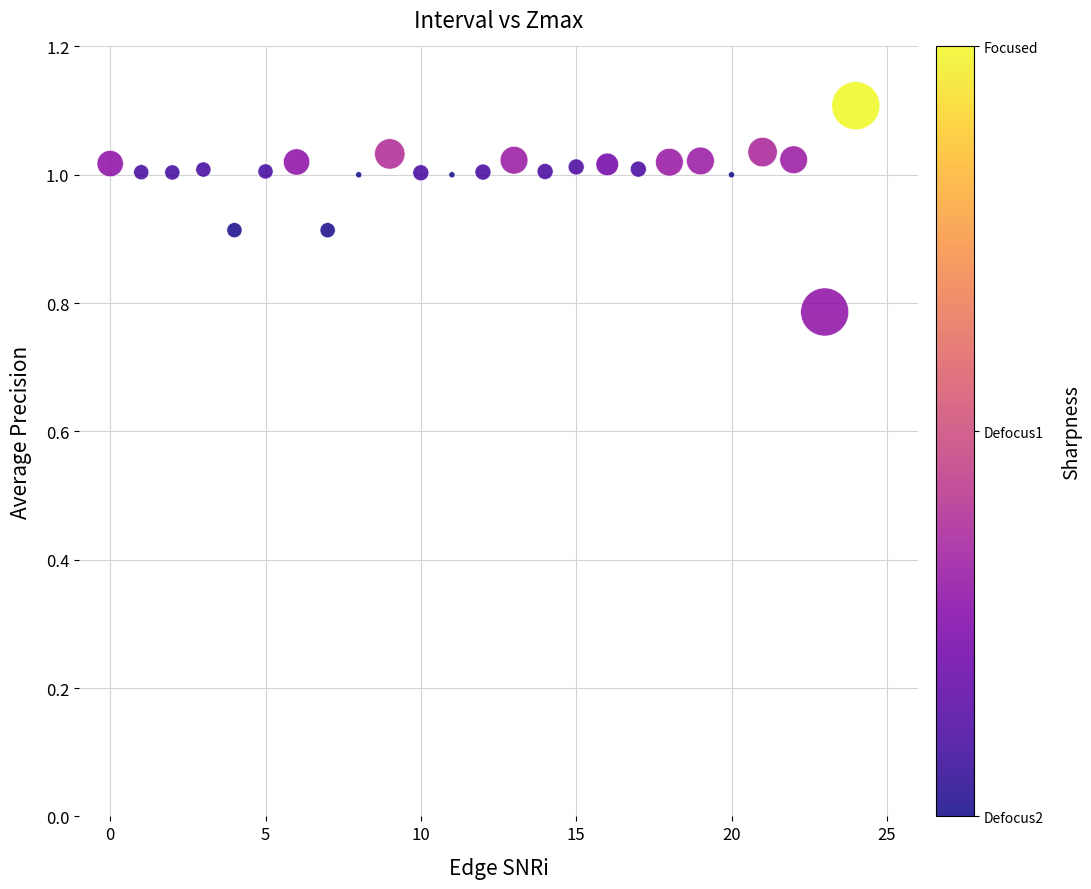

What is the range of Y values (max minus min)?

0.3